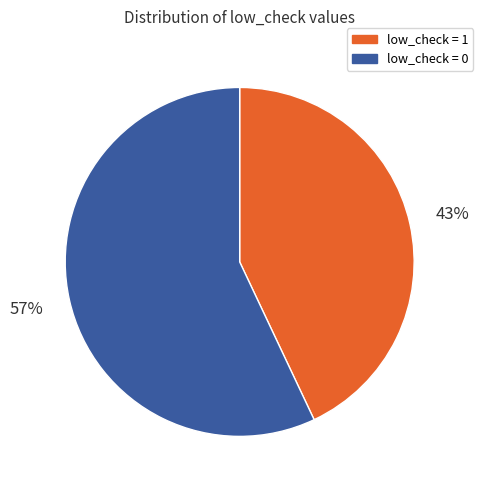

To the nearest percent, what is the difference between the largest and smallest slice percentages?

14%